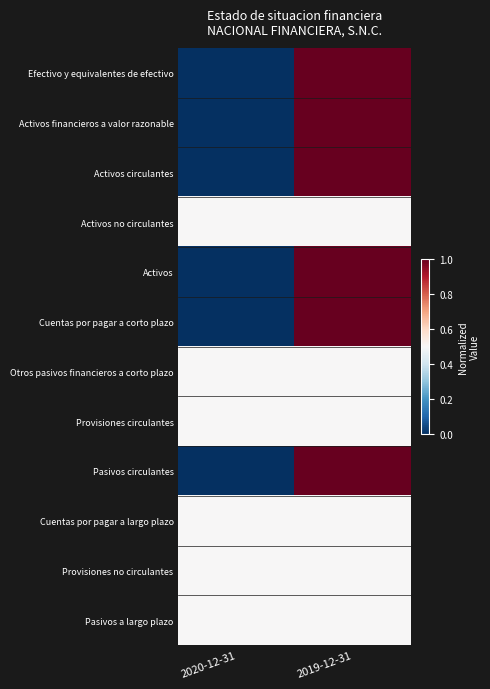

Rank the series at 2020-12-31 from lowest to highest value.

Efectivo y equivalentes de efectivo, Activos financieros a valor razonable, Activos circulantes, Activos, Cuentas por pagar a corto plazo, Pasivos circulantes, Activos no circulantes, Otros pasivos financieros a corto plazo, Provisiones circulantes, Cuentas por pagar a largo plazo, Provisiones no circulantes, Pasivos a largo plazo